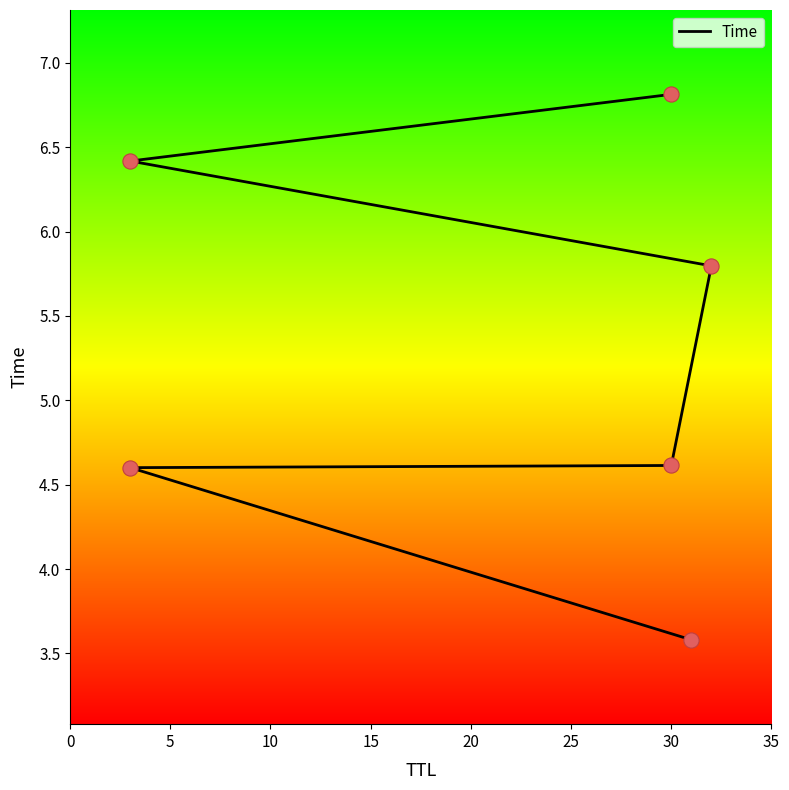

Approximately how many times larger is the value at 25 compared to 0?

1.9